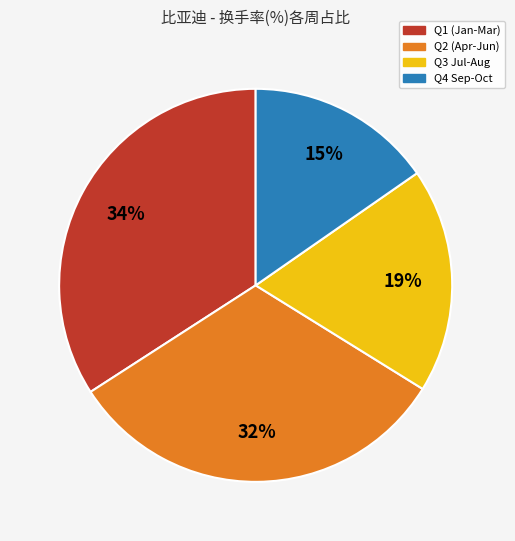

To the nearest percent, what is the difference between the largest and smallest slice percentages?

19%